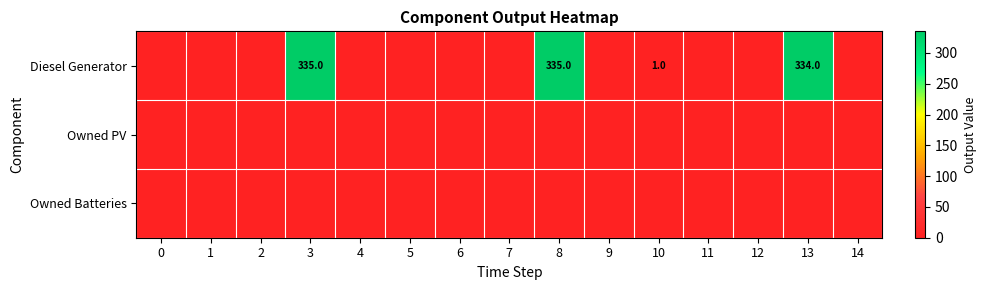

Which series has the widest spread of values?

Diesel Generator